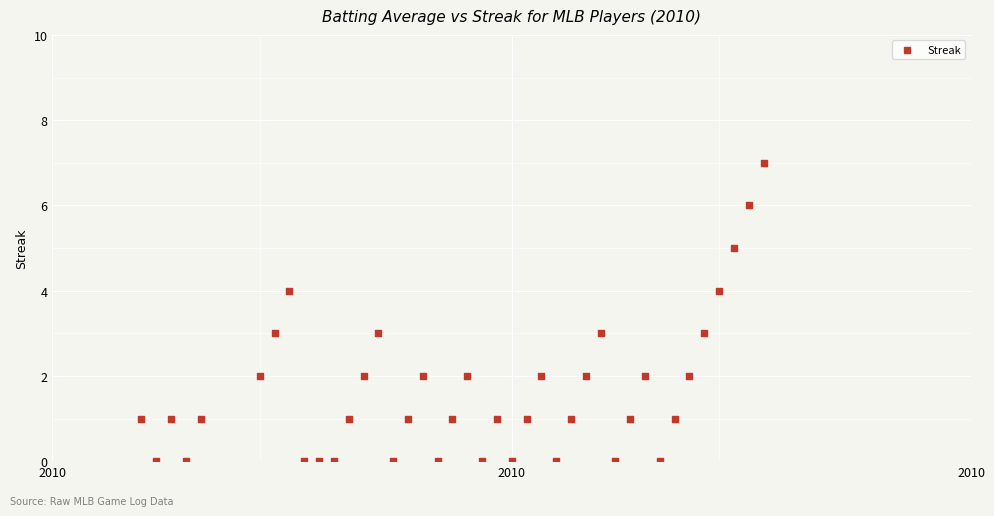

What is the range of Y values (max minus min)?

7